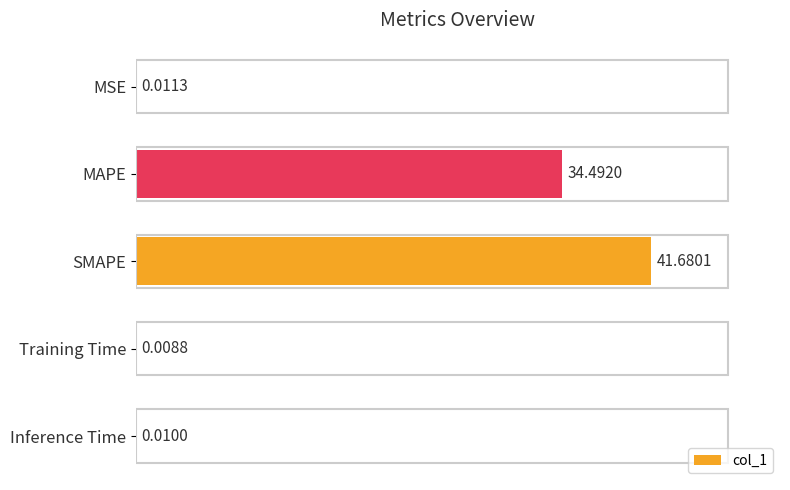

What is the average value?

15.2